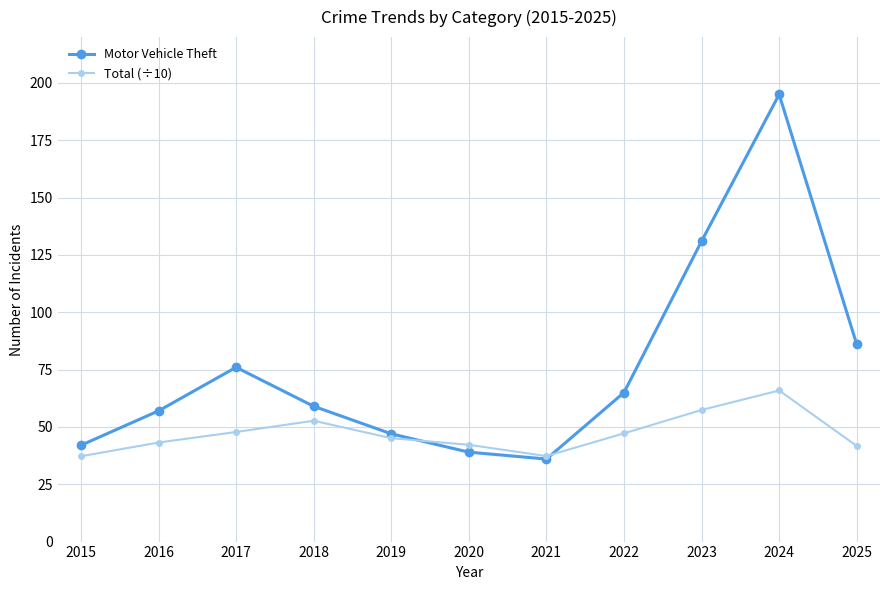

Which series has the largest range (max minus min)?

Motor Vehicle Theft